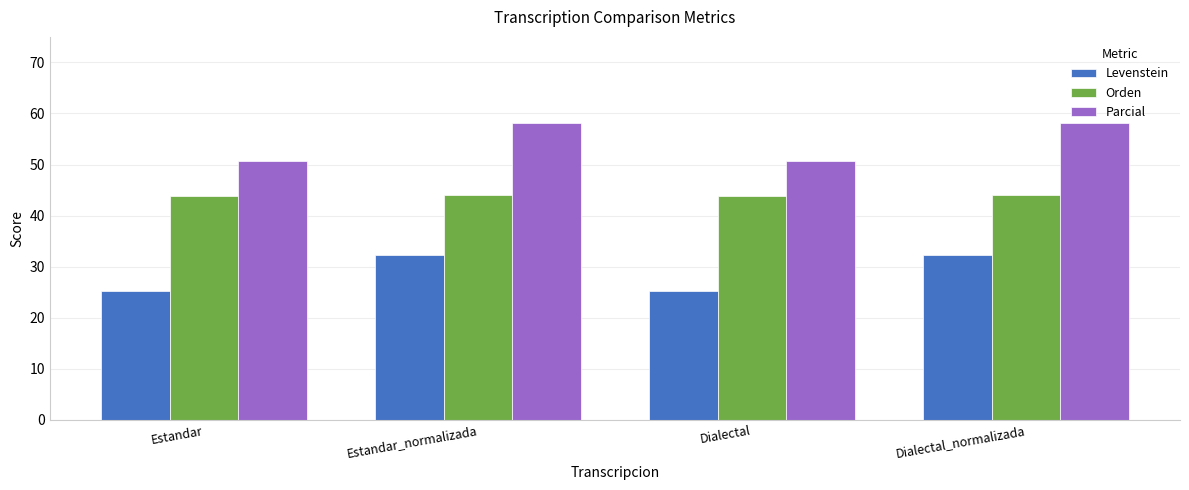

Reading right to left, what are all the values shown in this chart?

Levenstein: 32.3	25.2	32.3	25.2
Orden: 44.1	43.8	44.1	43.8
Parcial: 58.2	50.7	58.2	50.7